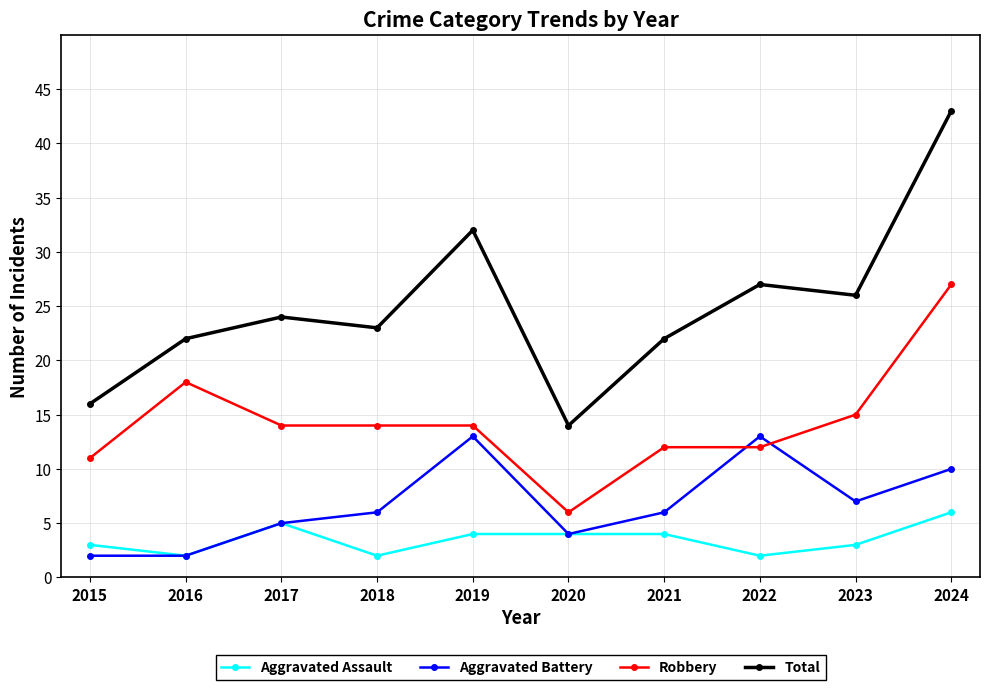

What is the difference between the highest and lowest values at 2017?

19